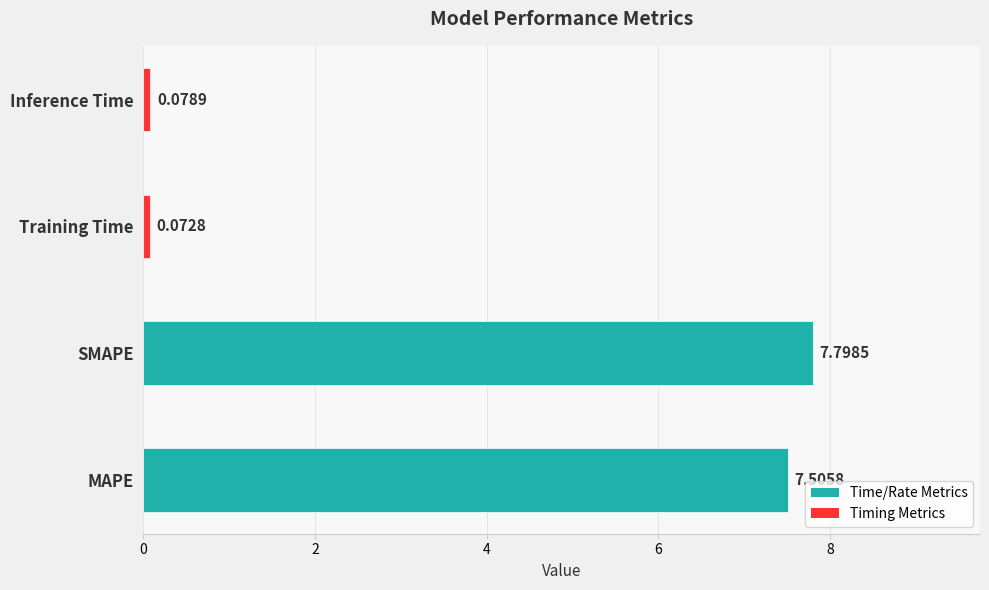

Count the number of categories in the chart.

4